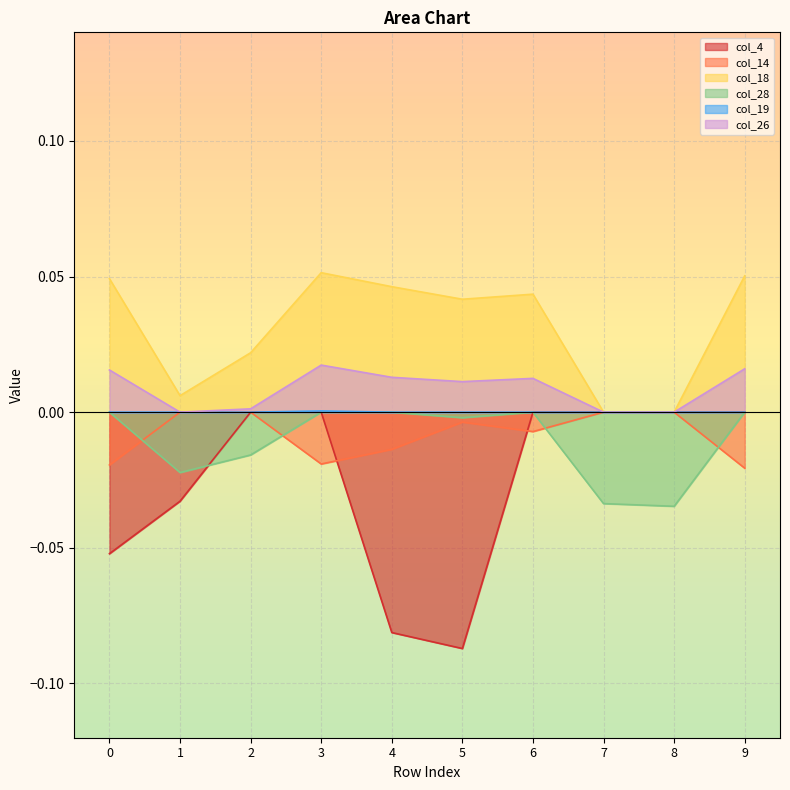

What are all the series names shown in the legend?

col_4, col_14, col_18, col_28, col_19, col_26